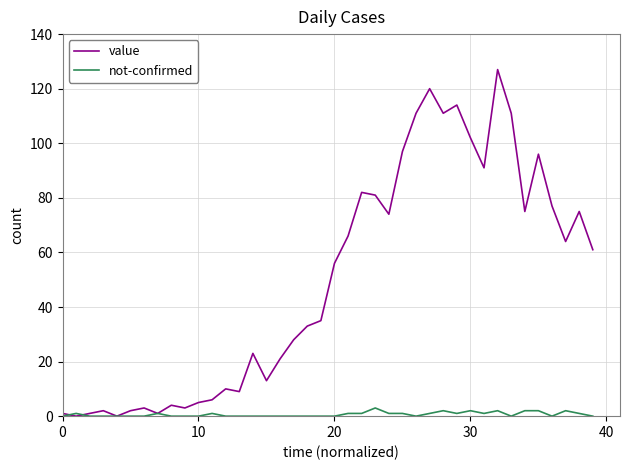

Which series has the widest spread of values?

value